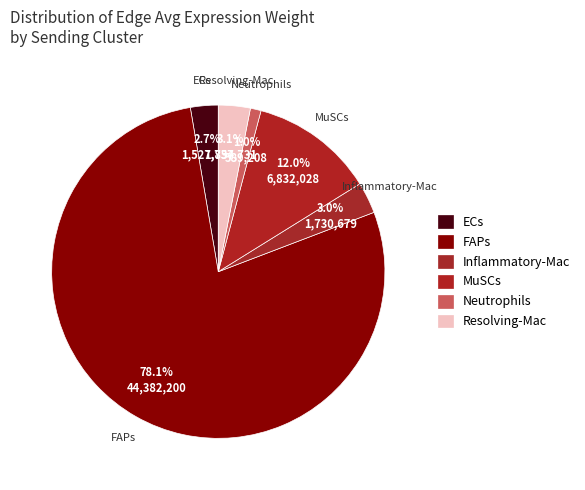

What percentage do Inflammatory-Mac and Neutrophils together represent?

4.1%